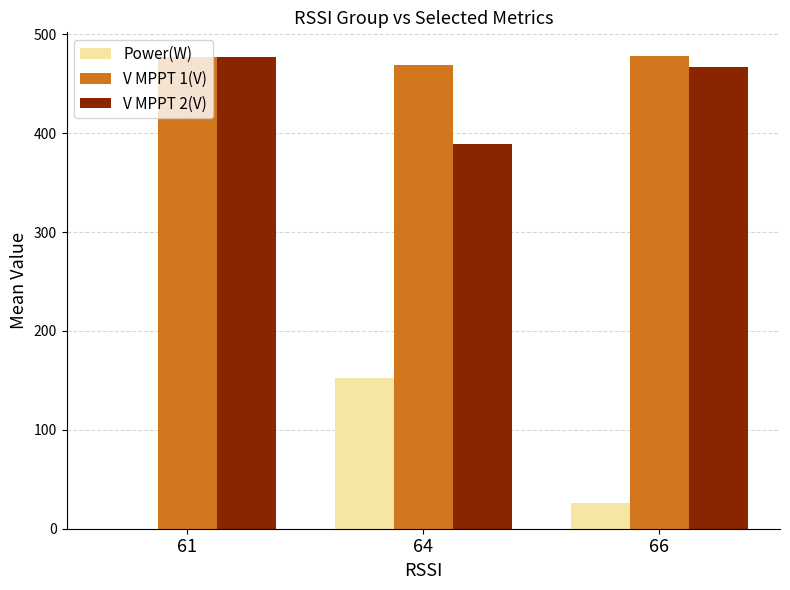

What is the greatest value displayed?

478.0